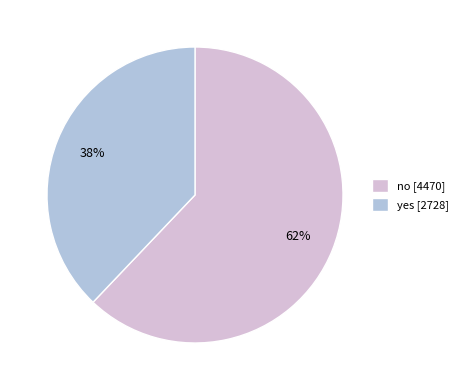

Which slice is the largest?

no